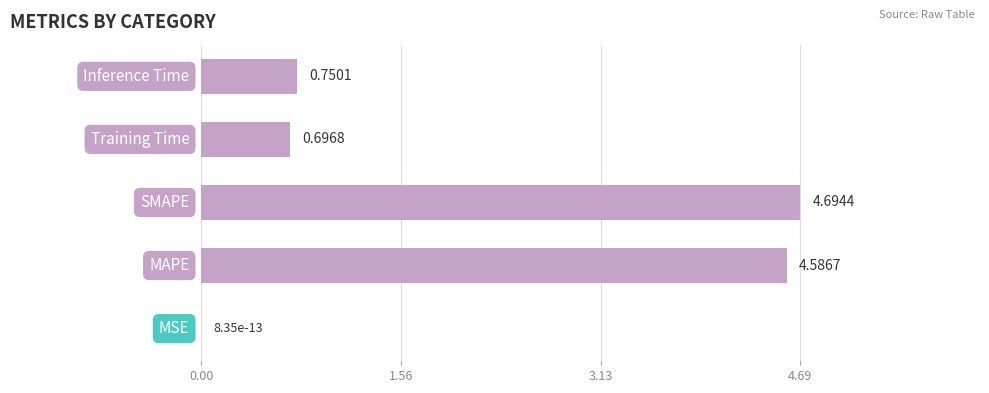

What is the sum of all values?

10.7